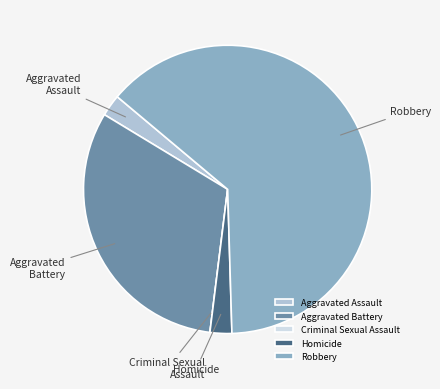

Does Aggravated Battery represent more than half of the total?

No